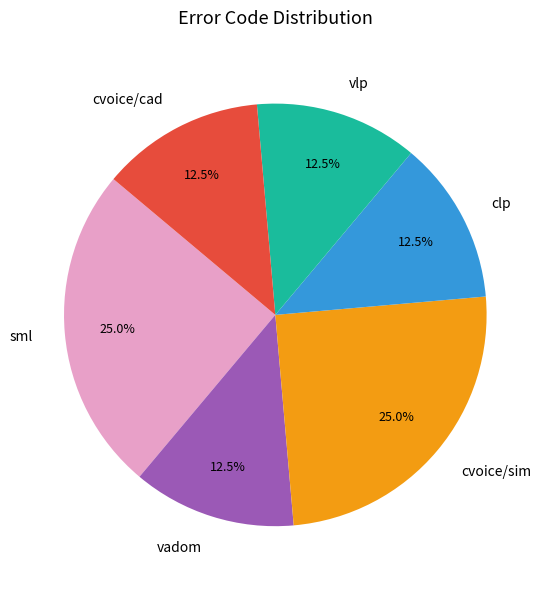

Count the number of slices in the pie.

6